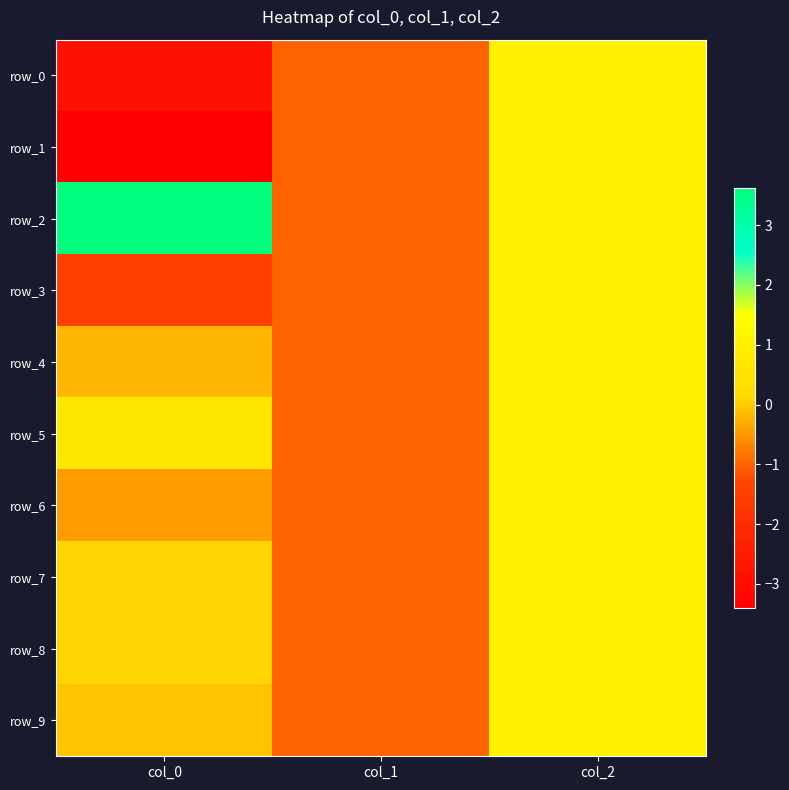

How many data points in row_0 are less than -1?

1